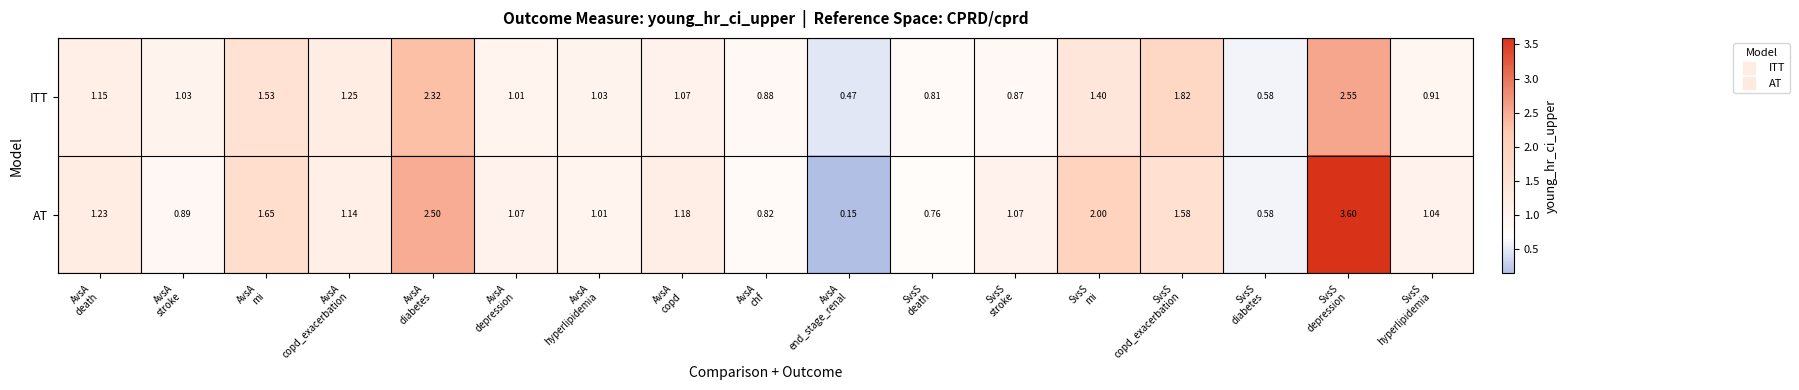

List the series in order of their peak value, highest first.

AT, ITT